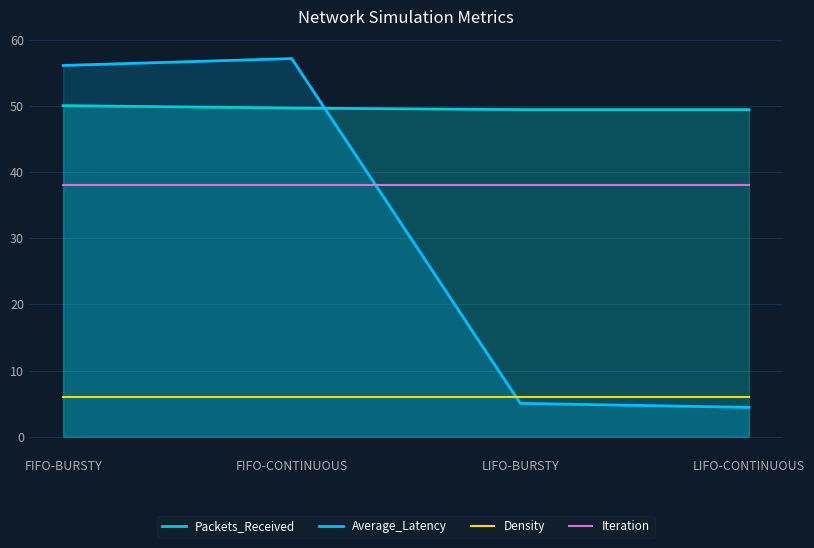

Reading right to left, transcribe all the data shown in this chart.

Packets_Received: 49.5	49.5	49.7	50.1
Average_Latency: 4.4	5.0	57.2	56.1
Density: 6.0	6.0	6.0	6.0
Iteration: 38.0	38.0	38.0	38.0